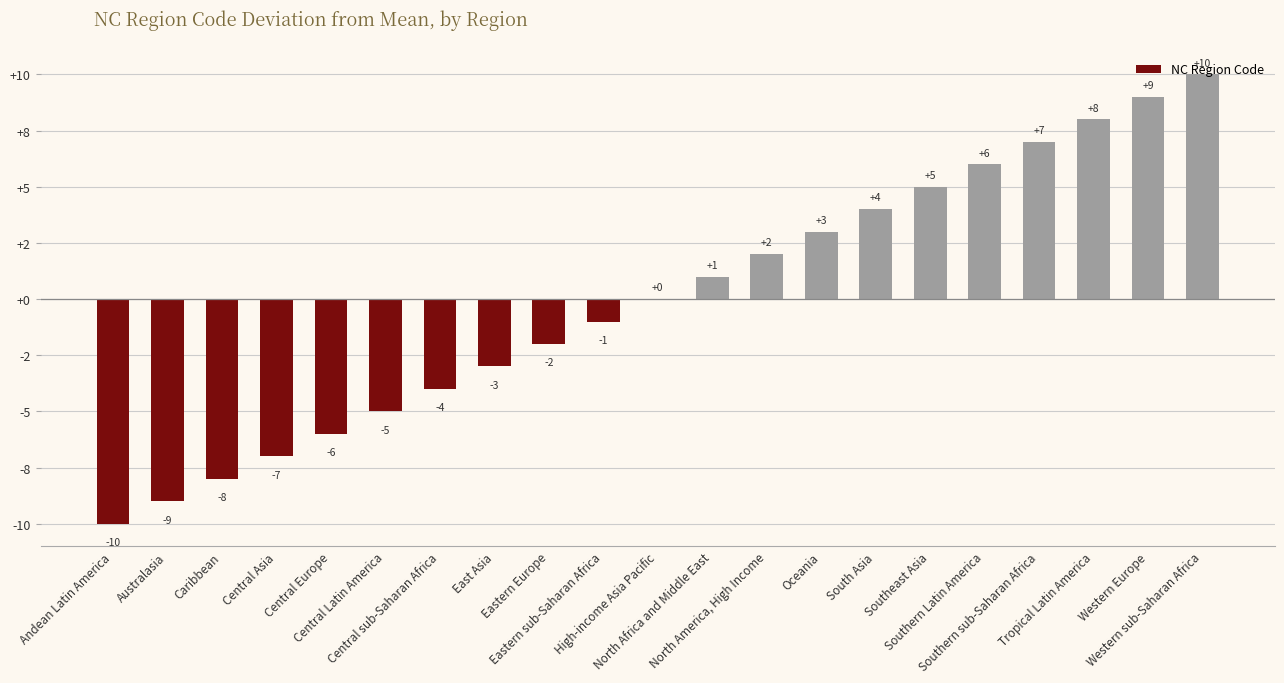

Are the bars horizontal?

No